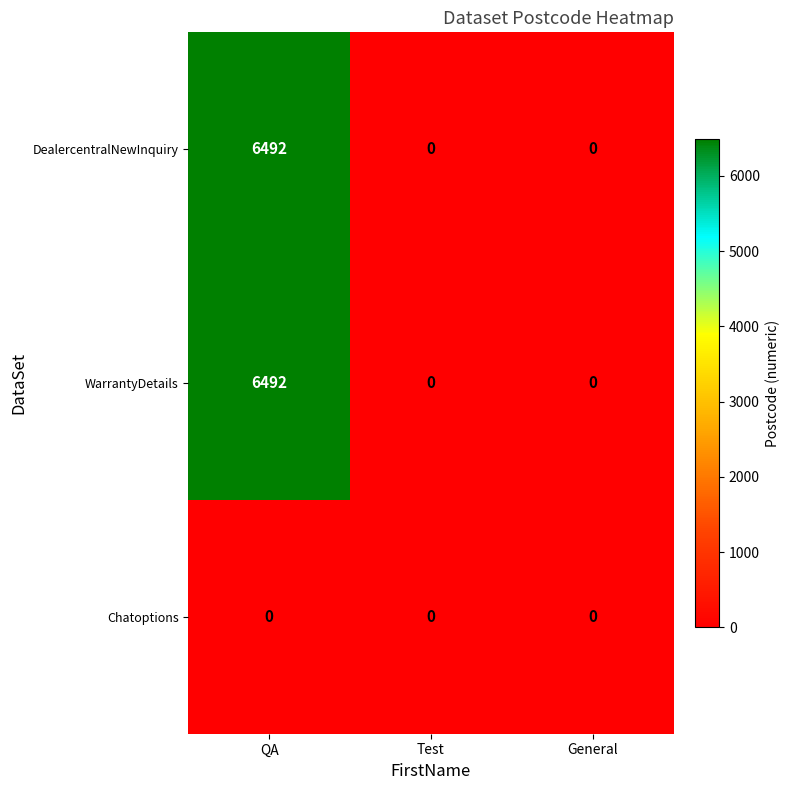

Count the DealercentralNewInquiry values in the range 0 to 6492.

3